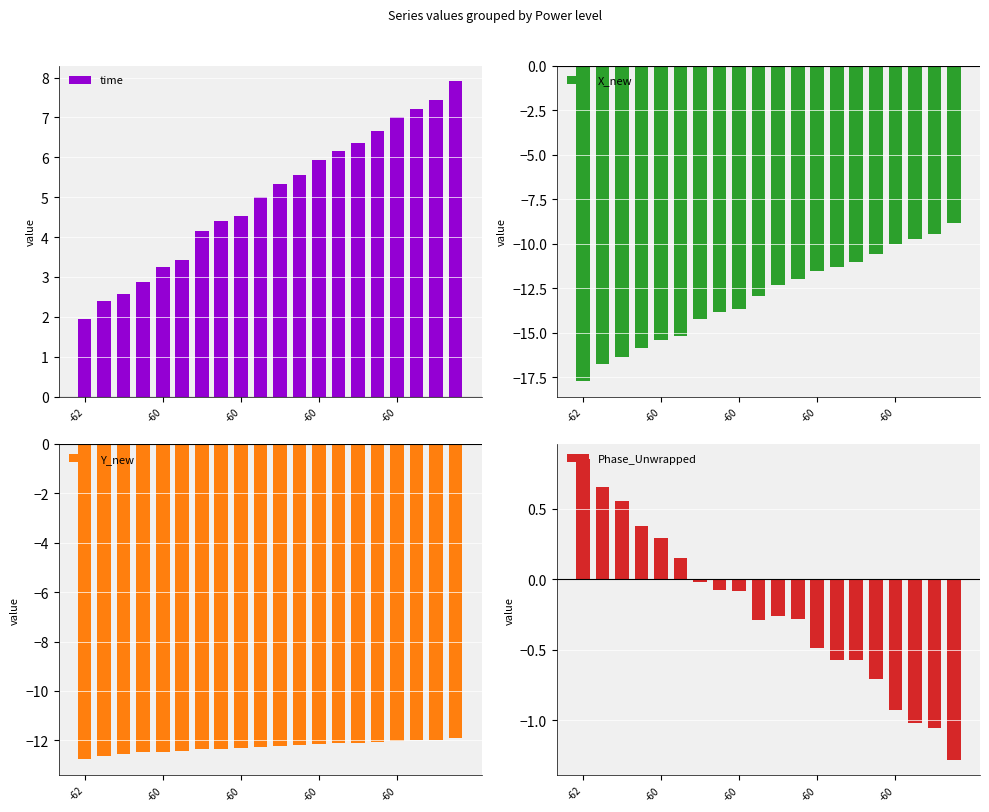

What is the difference between the Phase_Unwrapped values at 13 and 12?

0.1